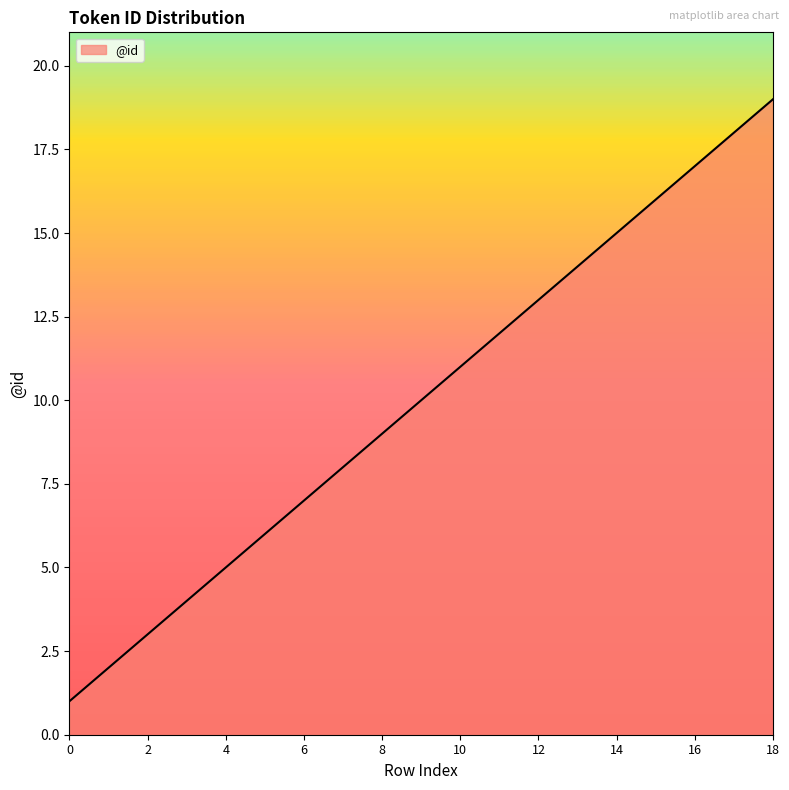

What is the greatest value displayed?

19